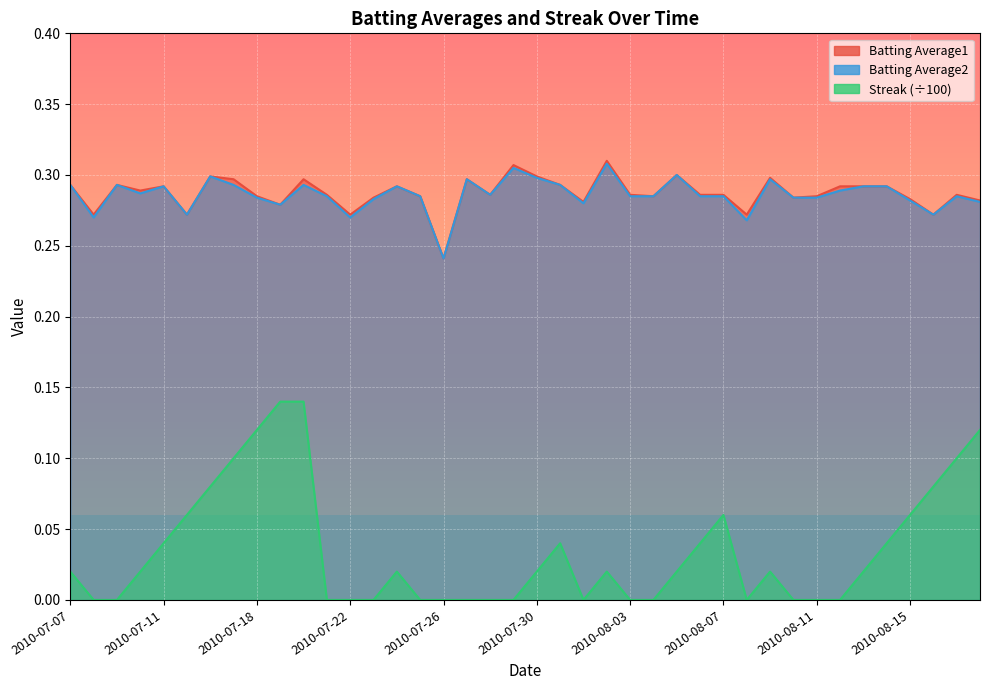

Is it true that Batting Average1 equals 0.4 at 2010-07-31?

False